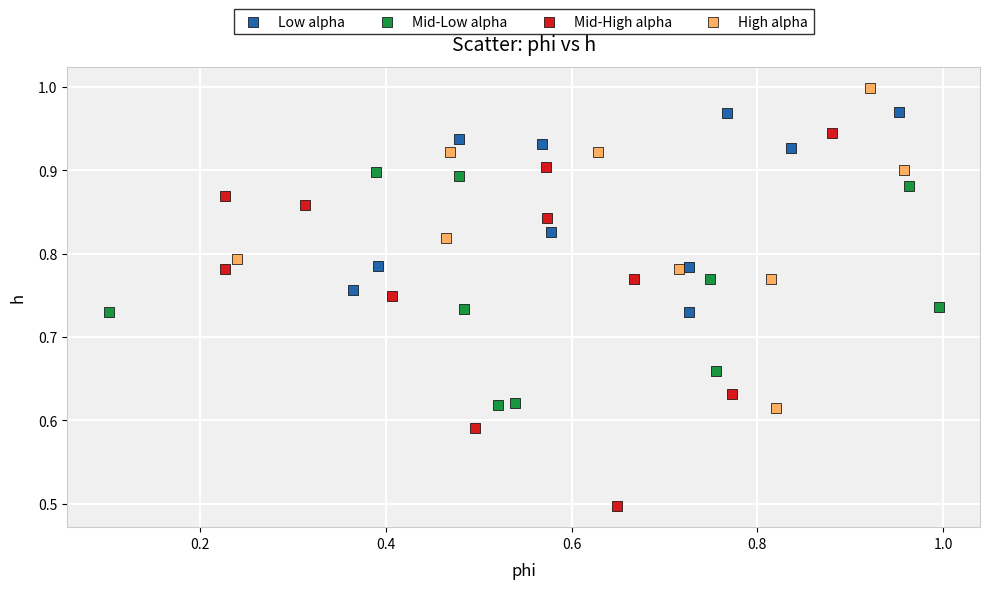

Which series reaches the minimum Y coordinate?

Mid-High alpha